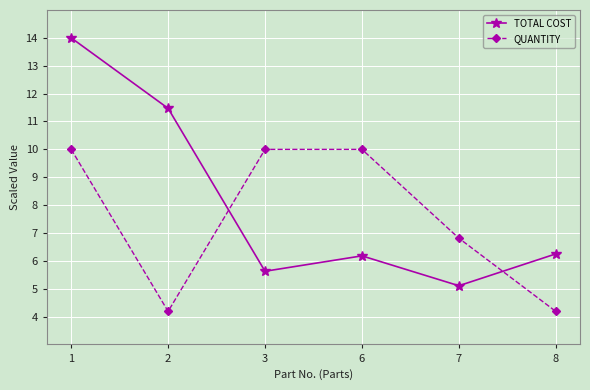

After their last crossing, which series has the higher values: TOTAL COST or QUANTITY?

TOTAL COST